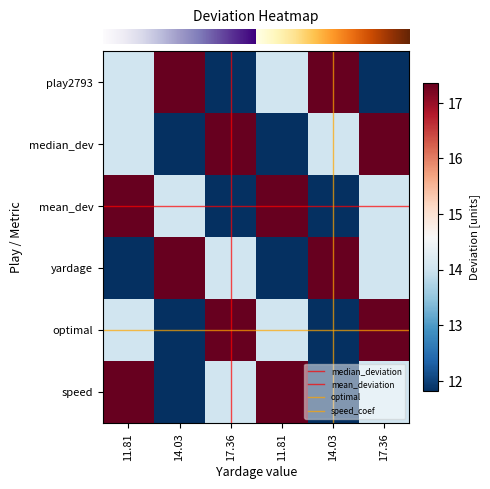

Which series has the largest total across all categories?

play2793-game2020120605.csv